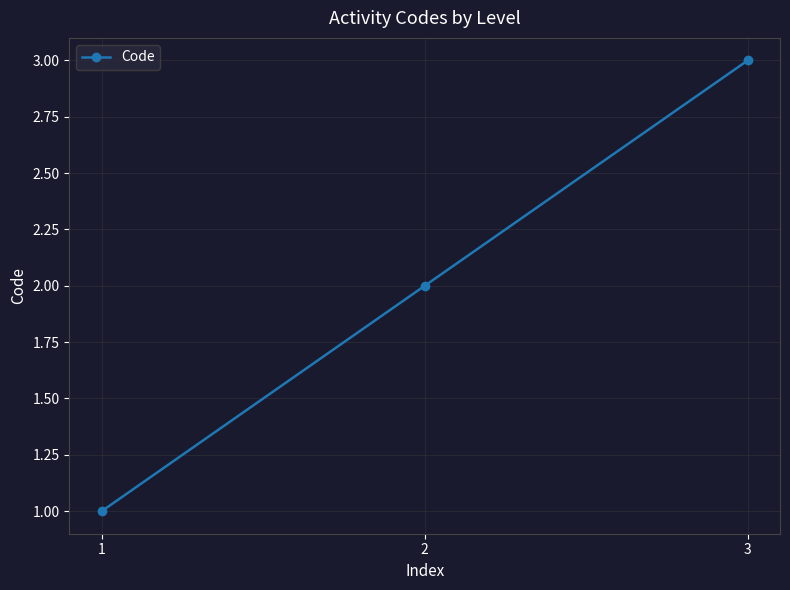

Reading left to right, what are all the values shown in this chart?

1=1	2=2	3=3